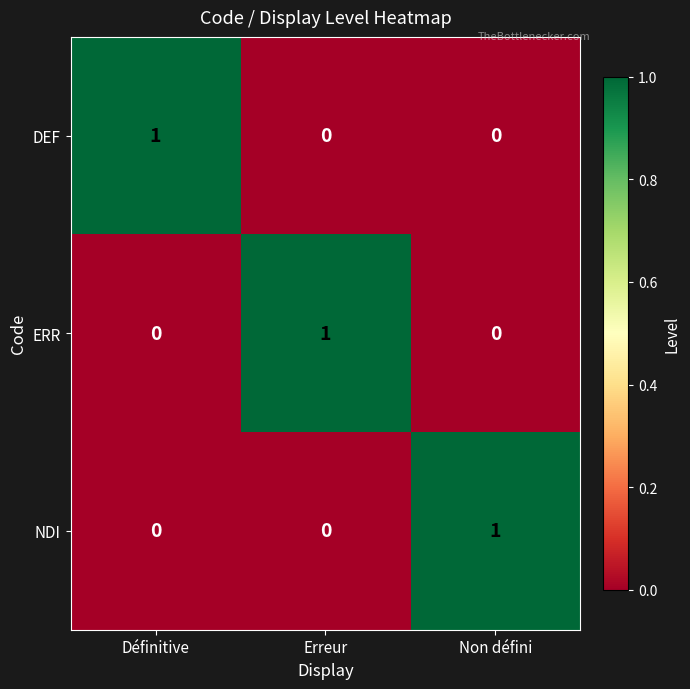

The value of ERR at Définitive is 0. True or false?

True